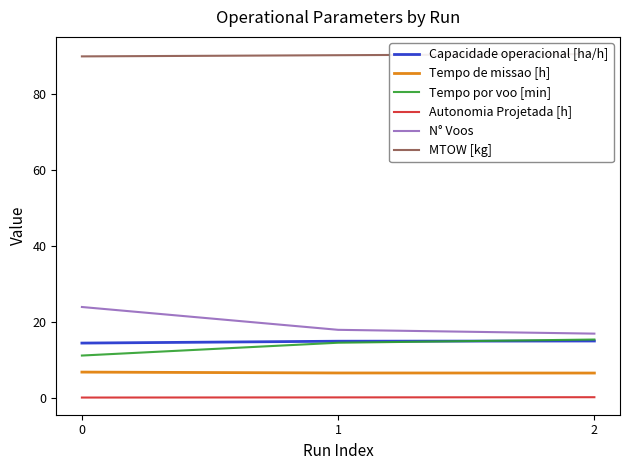

Is the value of Capacidade operacional [ha/h] at 2 greater than the value of MTOW [kg] at 0?

No